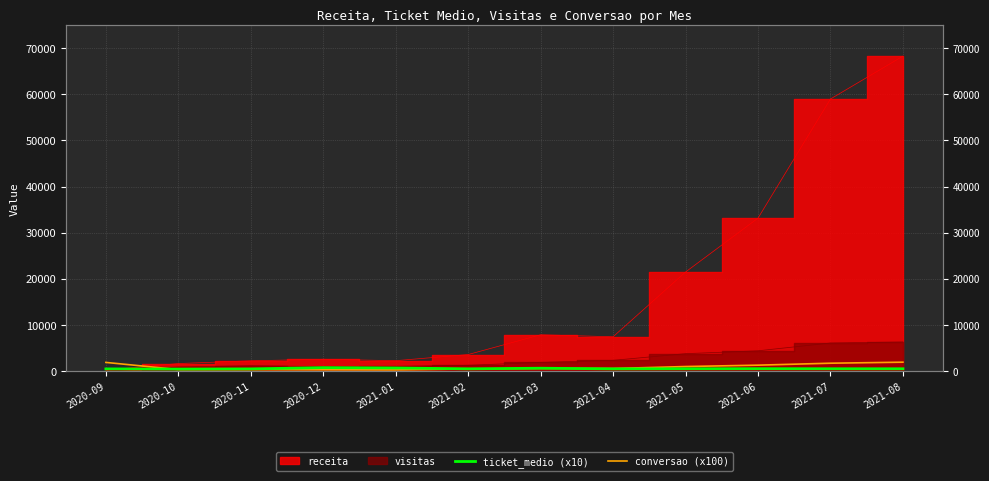

At which category does the chart reach its peak across all series?

2021-08